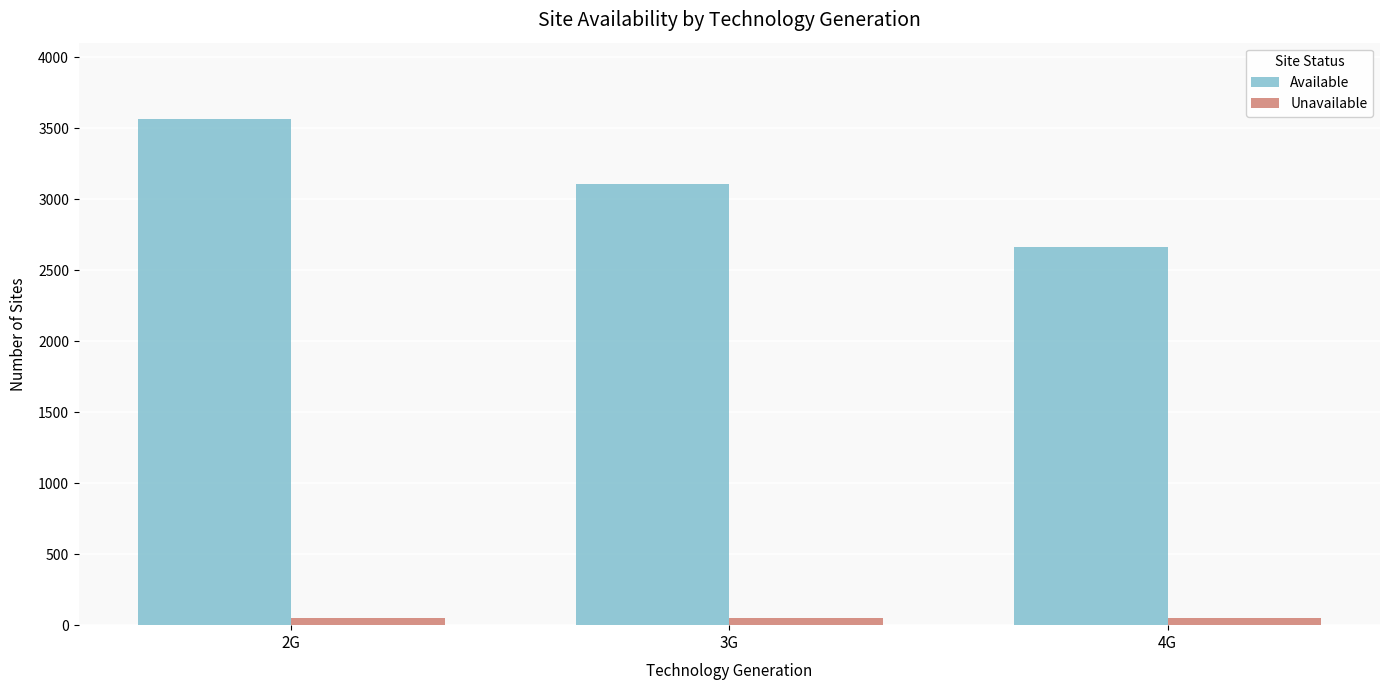

What is the difference between the Available values at 3G and 4G?

447